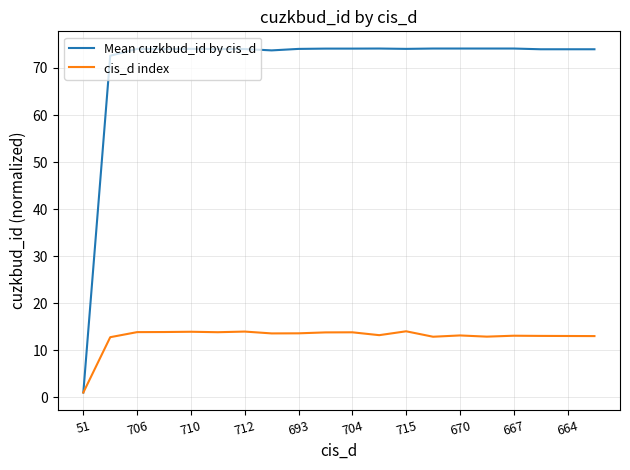

Which series has the largest range (max minus min)?

Mean cuzkbud_id by cis_d